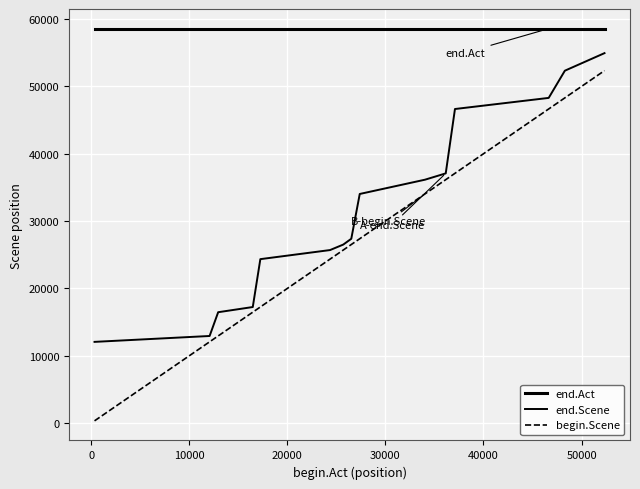

Is this an area chart (filled region under the line)?

No